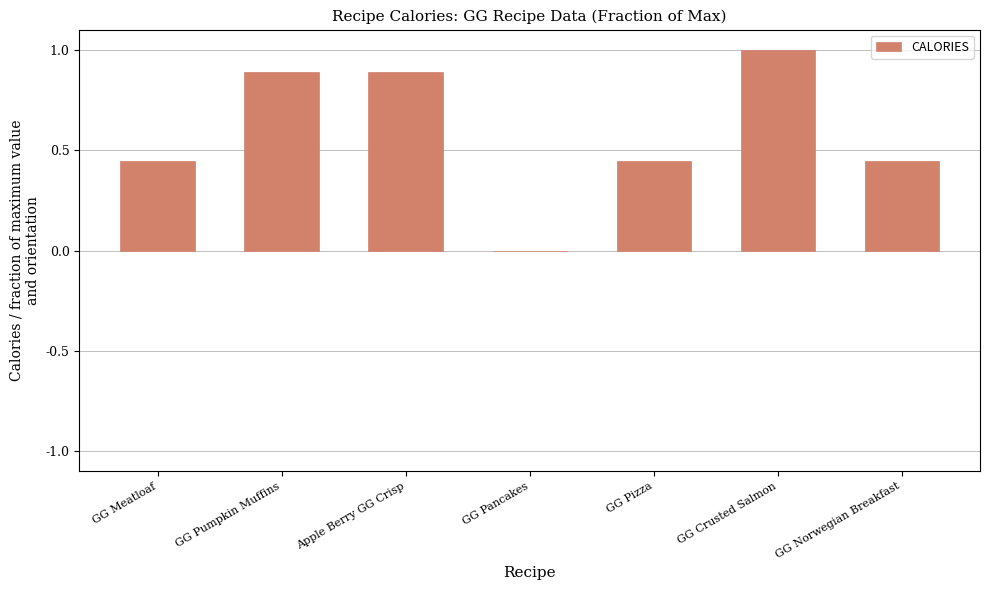

Read the value at GG Crusted Salmon.

1.0